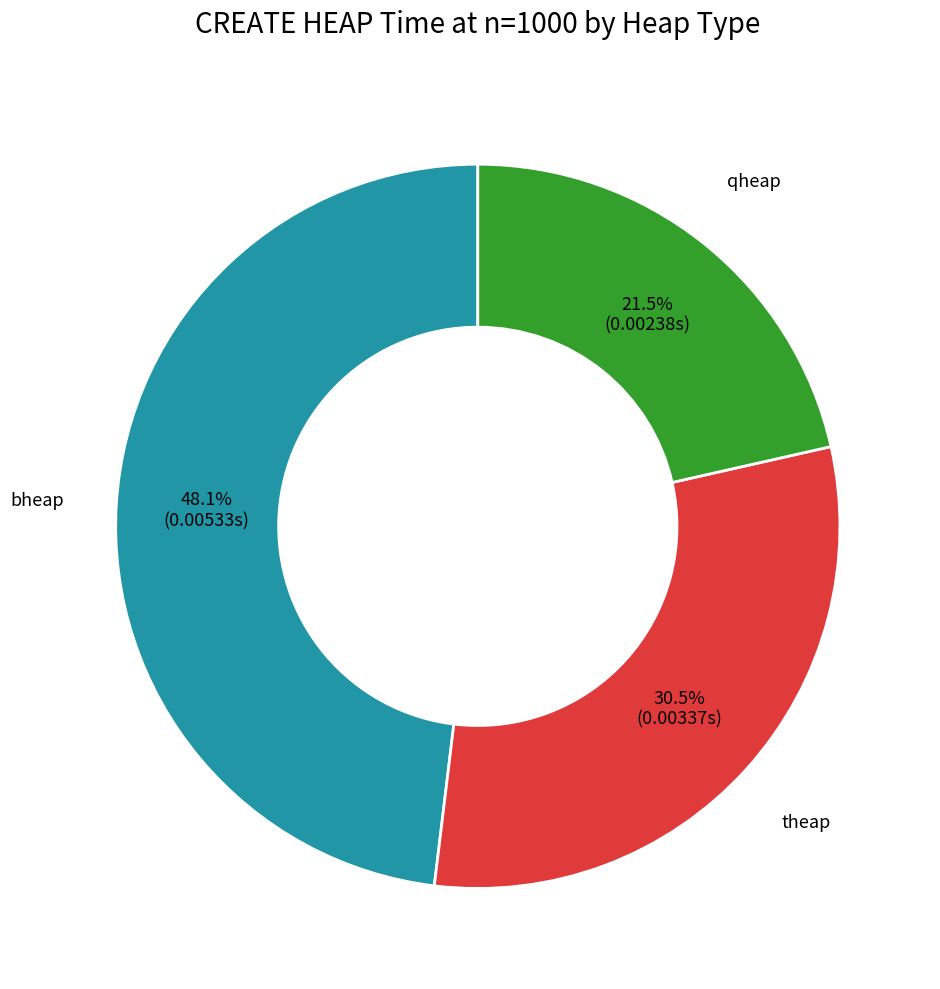

Is there any slice that represents more than half of the pie?

No